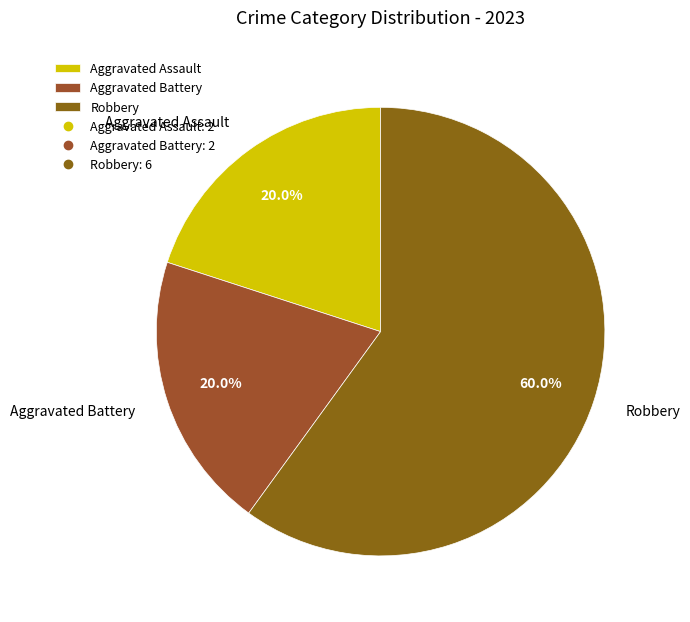

What is the ratio of the value at Robbery to the value at Aggravated Assault?

3.0